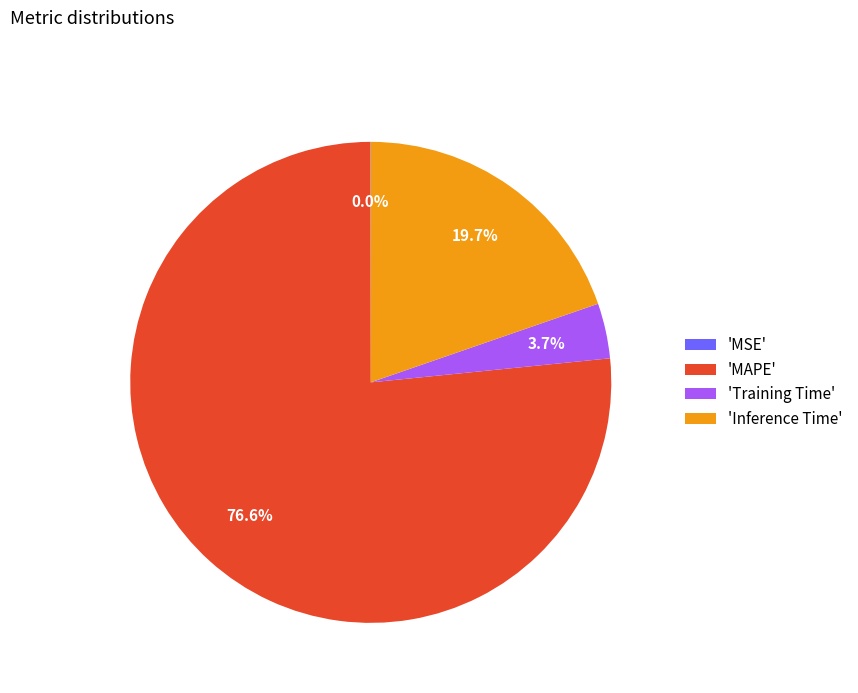

Which slice is the largest?

'MAPE'